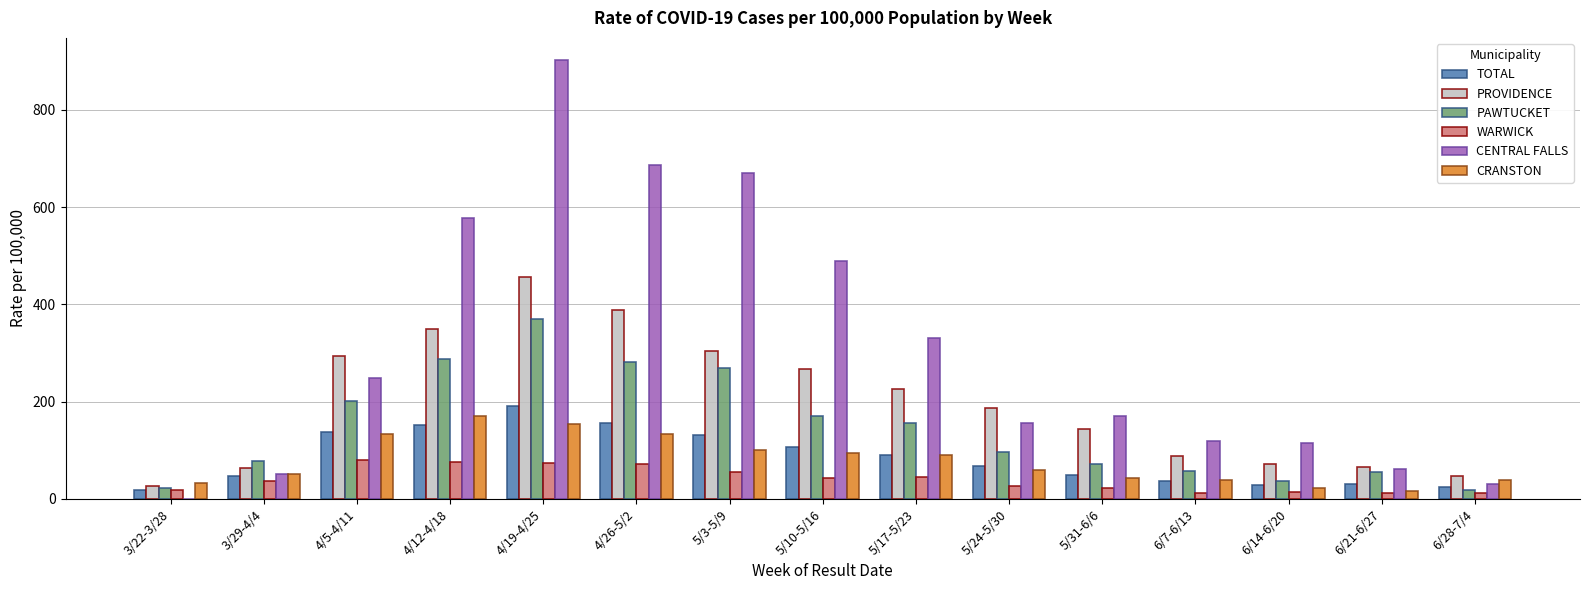

What is the highest value of the WARWICK series?

80